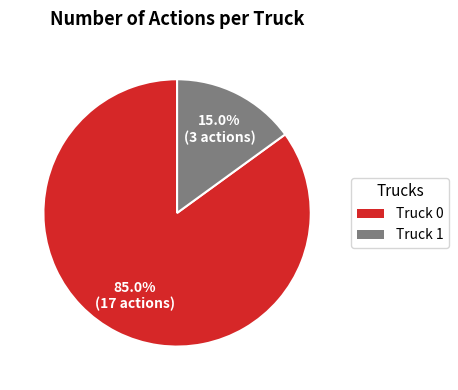

To the nearest percent, what is the combined percentage of Truck 0 and Truck 1?

100%